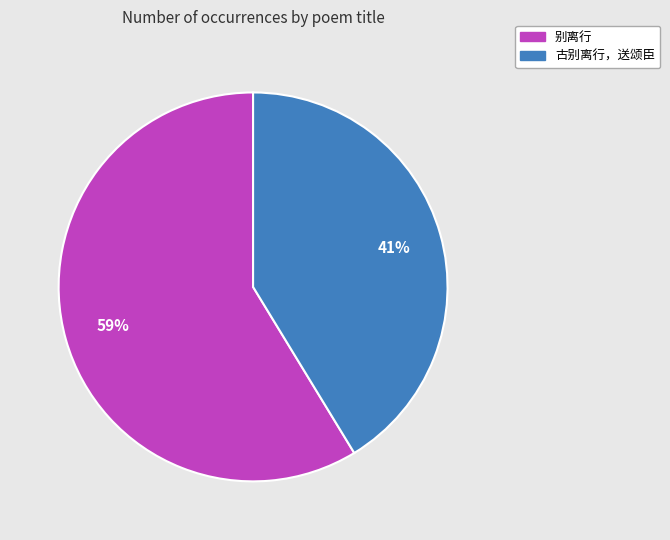

Which slice is the largest?

别离行